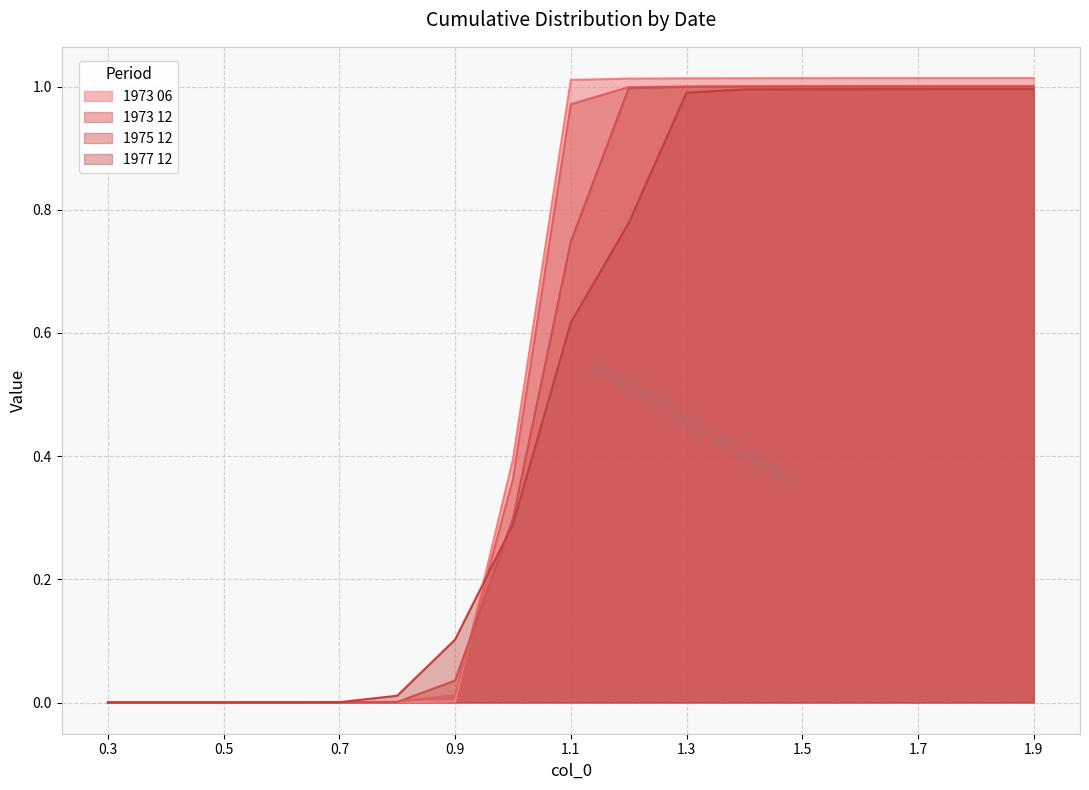

What is the label of the 12th point from the right?

0.8